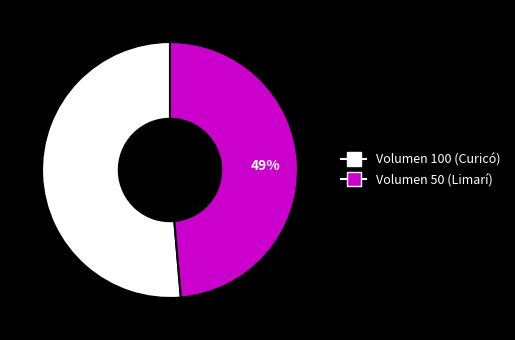

Does Volumen 50 (Limarí) account for over 50% of the chart?

No